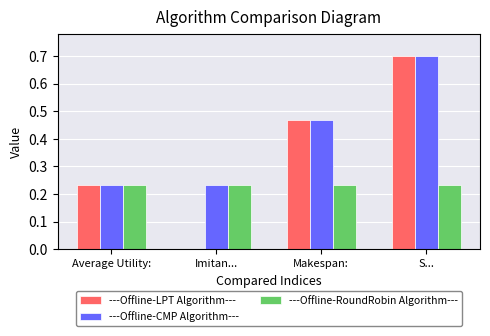

What is the sum of the ---Offline-LPT Algorithm--- values at Makespan: and S...?

1.2